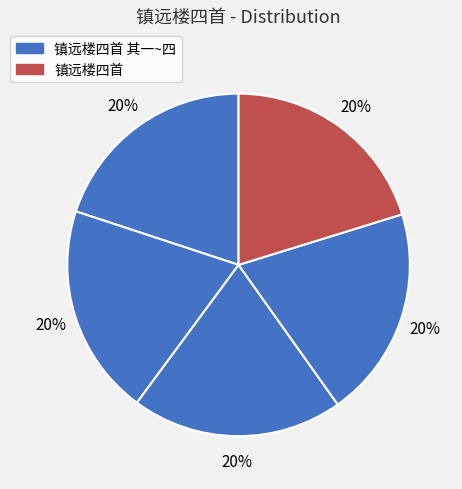

How many segments does this pie chart have?

5